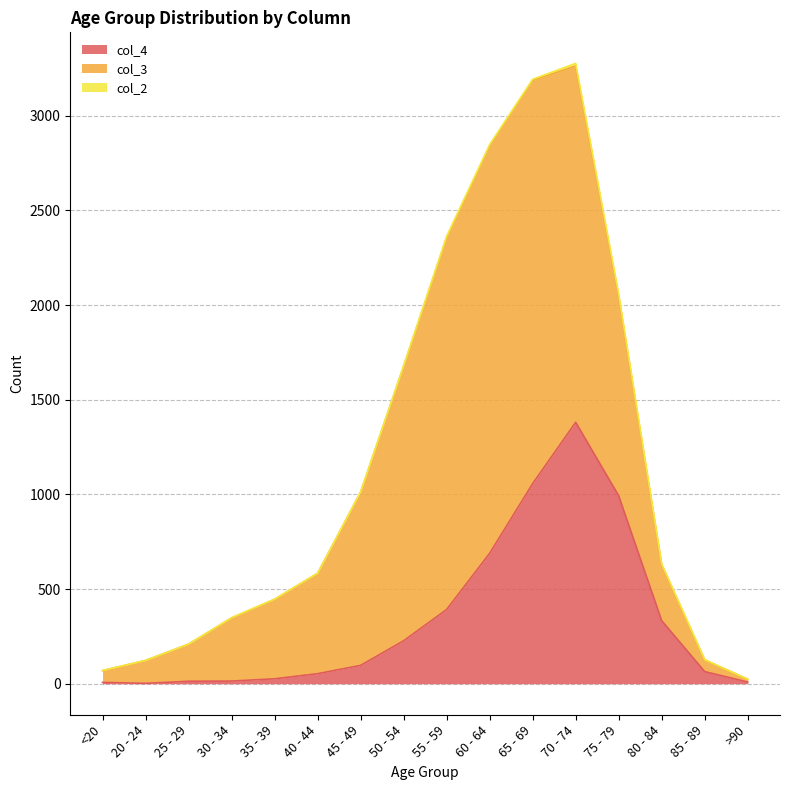

The col_2 series shows 1 at 45 - 49. True or false?

False